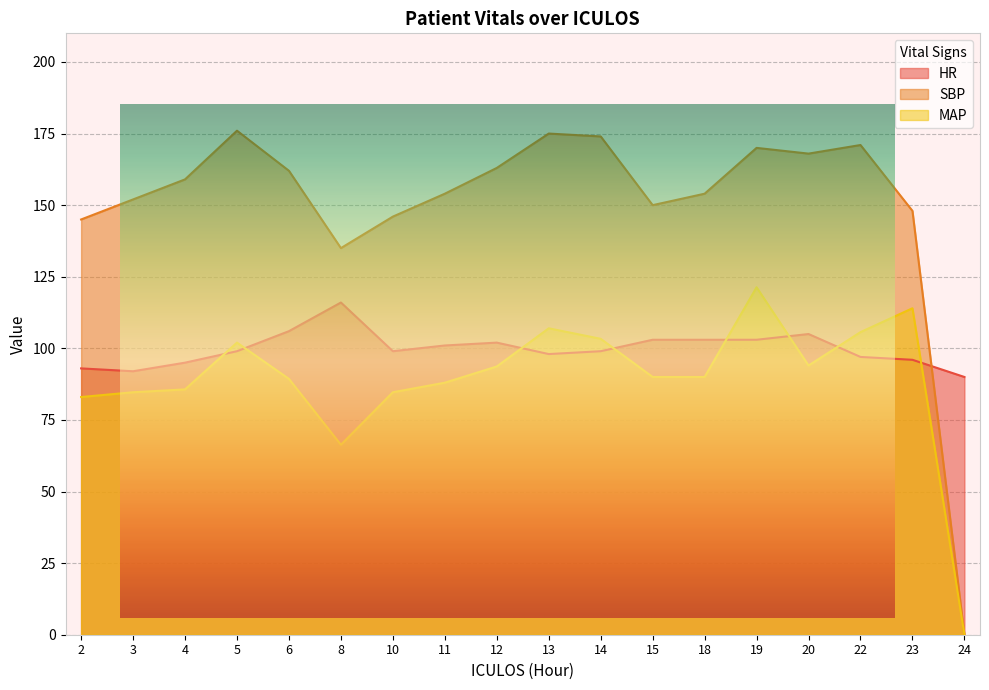

At how many categories does at least one series exceed 90?

17